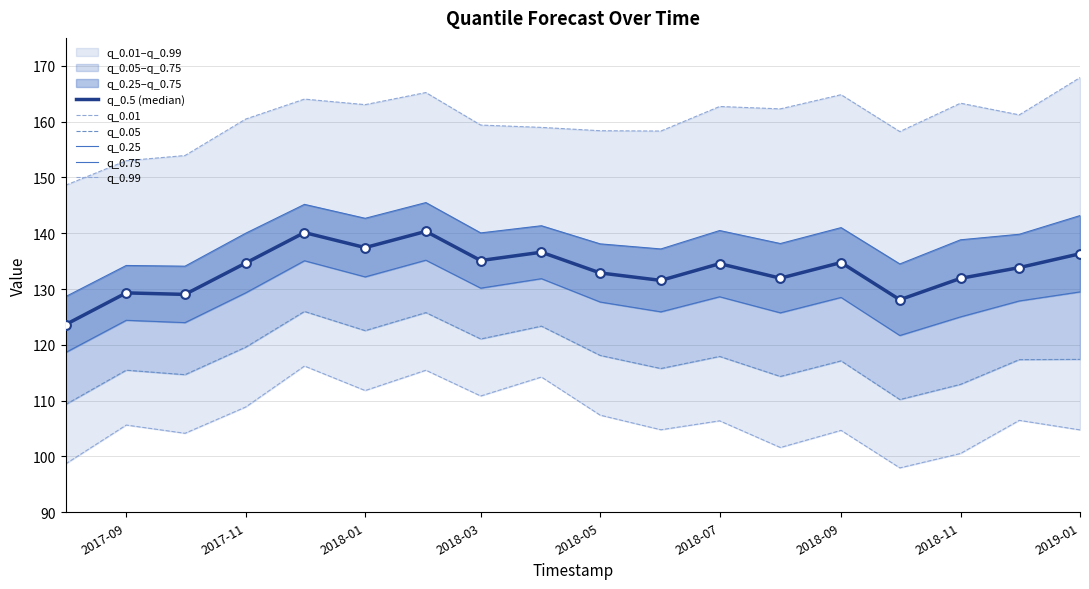

What are all the series names shown in the legend?

q_0.5 (median), q_0.01, q_0.05, q_0.25, q_0.75, q_0.99